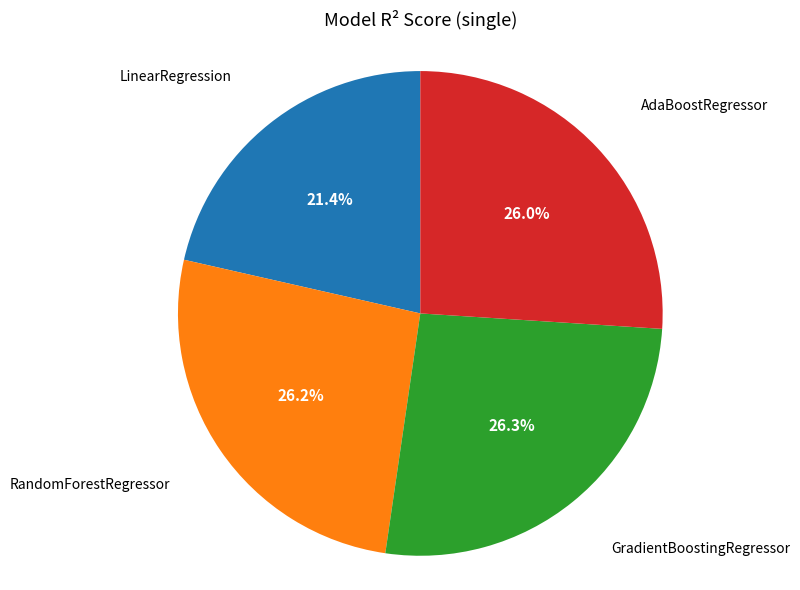

The GradientBoostingRegressor slice represents 14% of the pie. True or false?

False